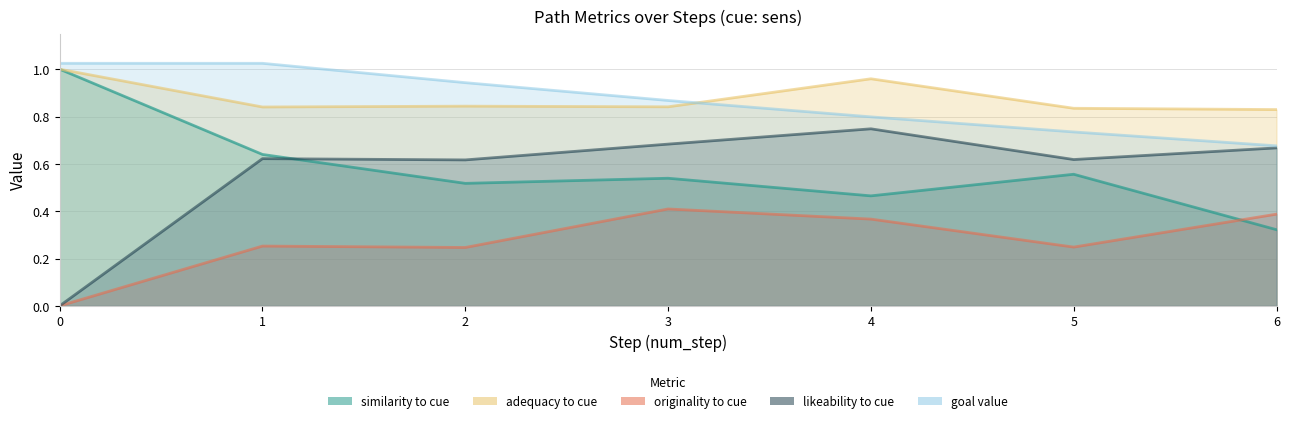

The value of likeability_to_cue at 4 is 0.7. True or false?

True